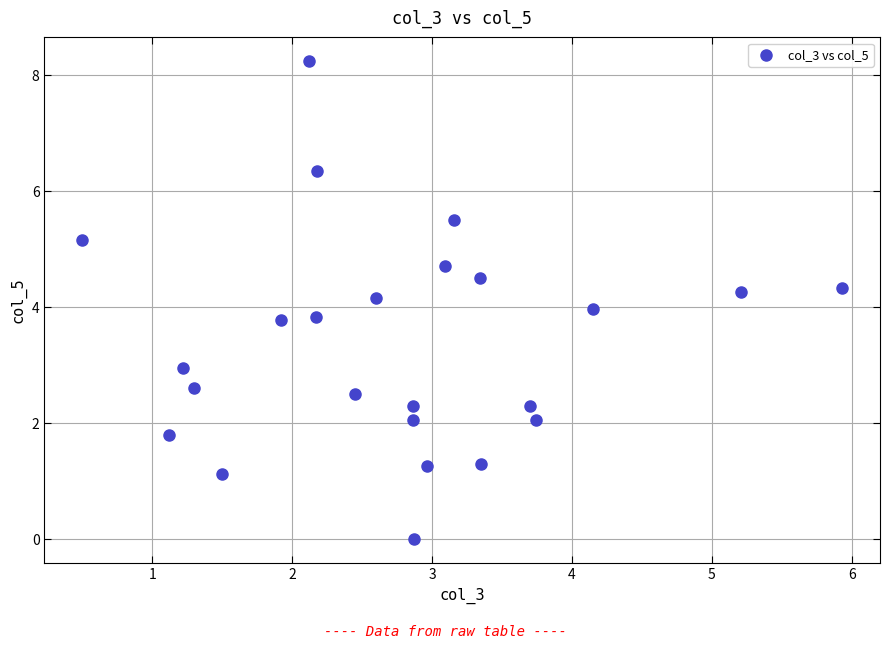

What is the range of X values (max minus min)?

5.4